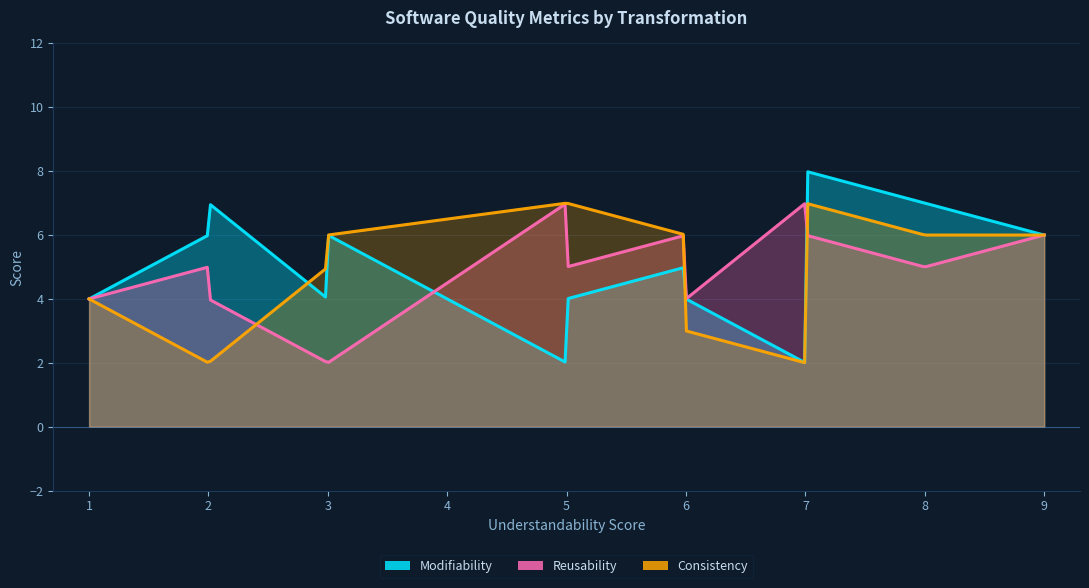

What is the average value of the Reusability series?

5